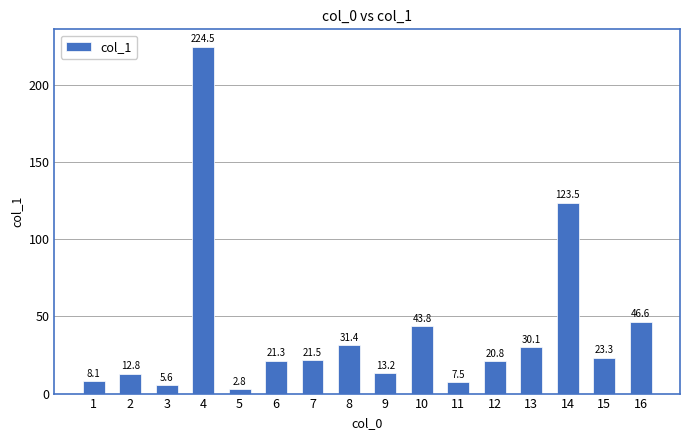

What is the value of the 12th bar from the left?

20.8